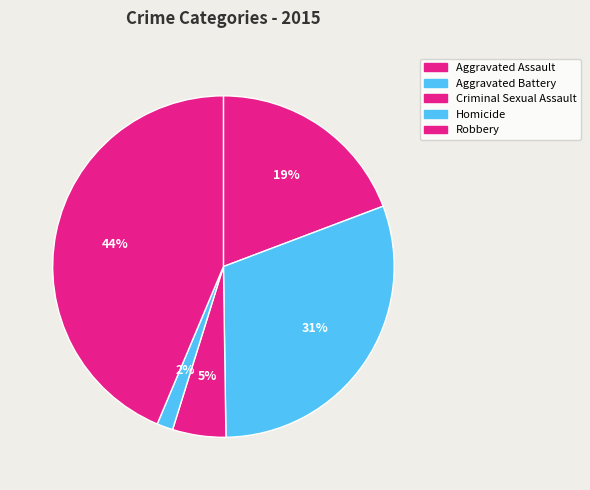

To the nearest percent, what portion does Criminal Sexual Assault represent?

5%